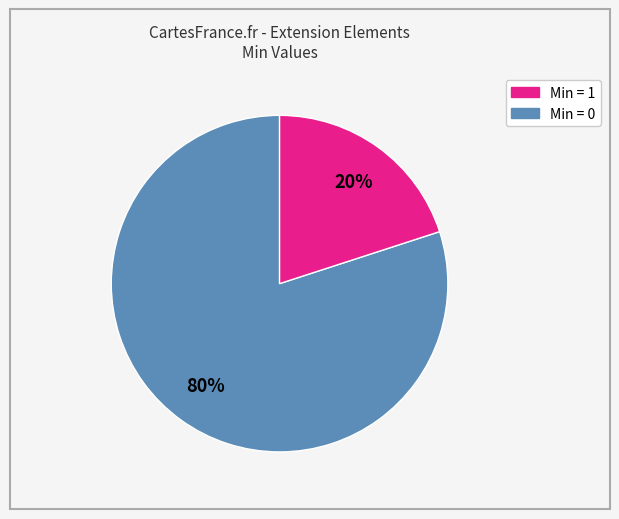

To the nearest percent, what is the average slice percentage?

50%